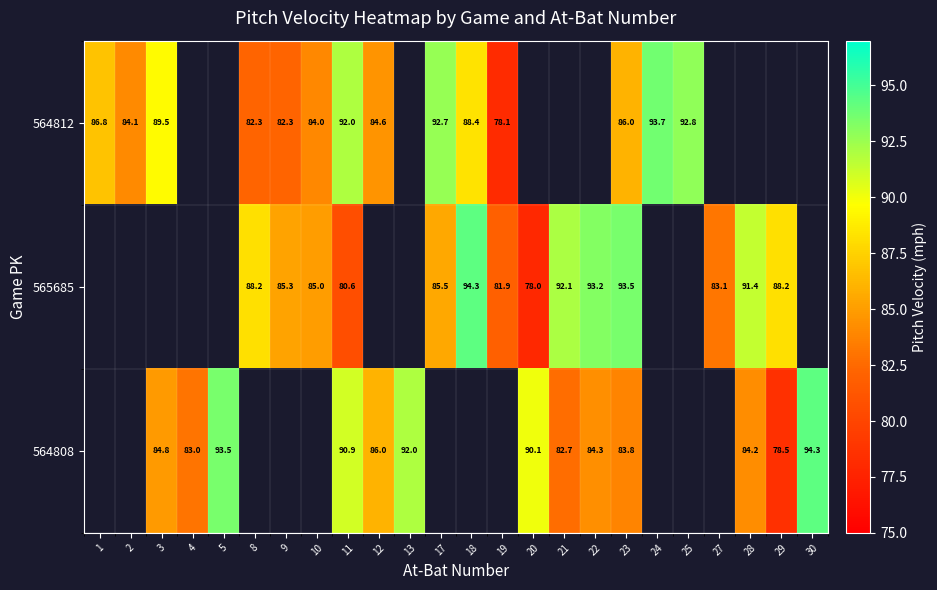

What is the sum of the 564812 values at 9 and 19?

160.4